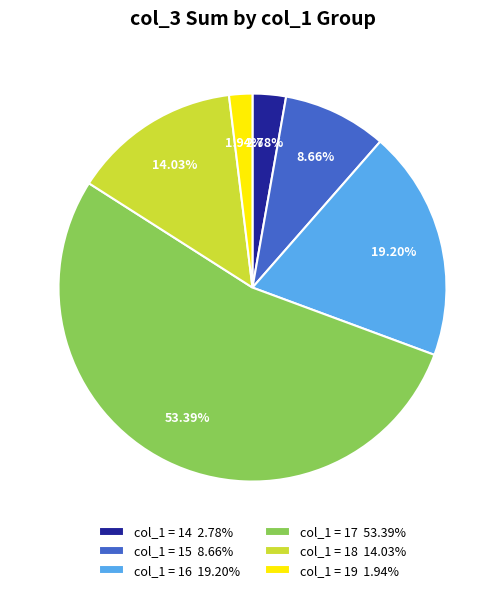

Is the sum of col_1 = 16 19.20% and col_1 = 17 53.39% greater than half?

Yes